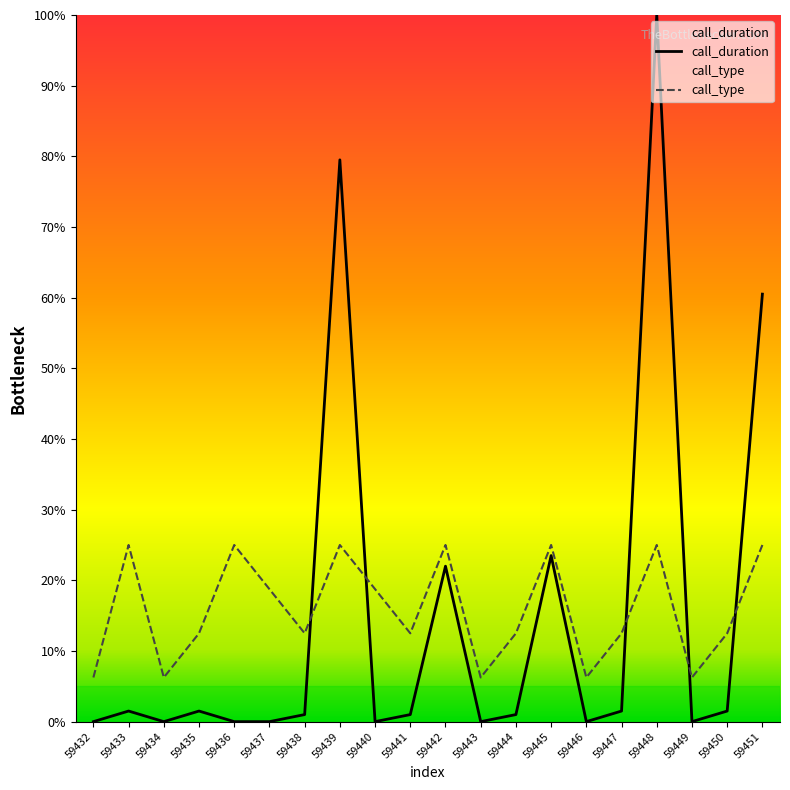

What is the average value?

15.9